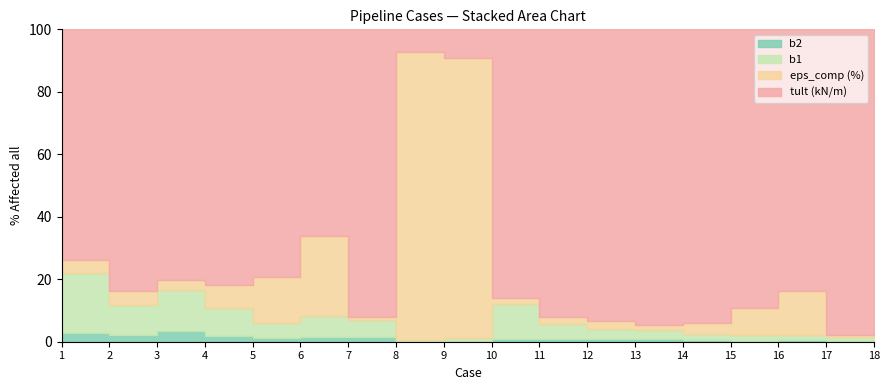

What is the difference between the maximum and minimum values in the b1 series?

1.6